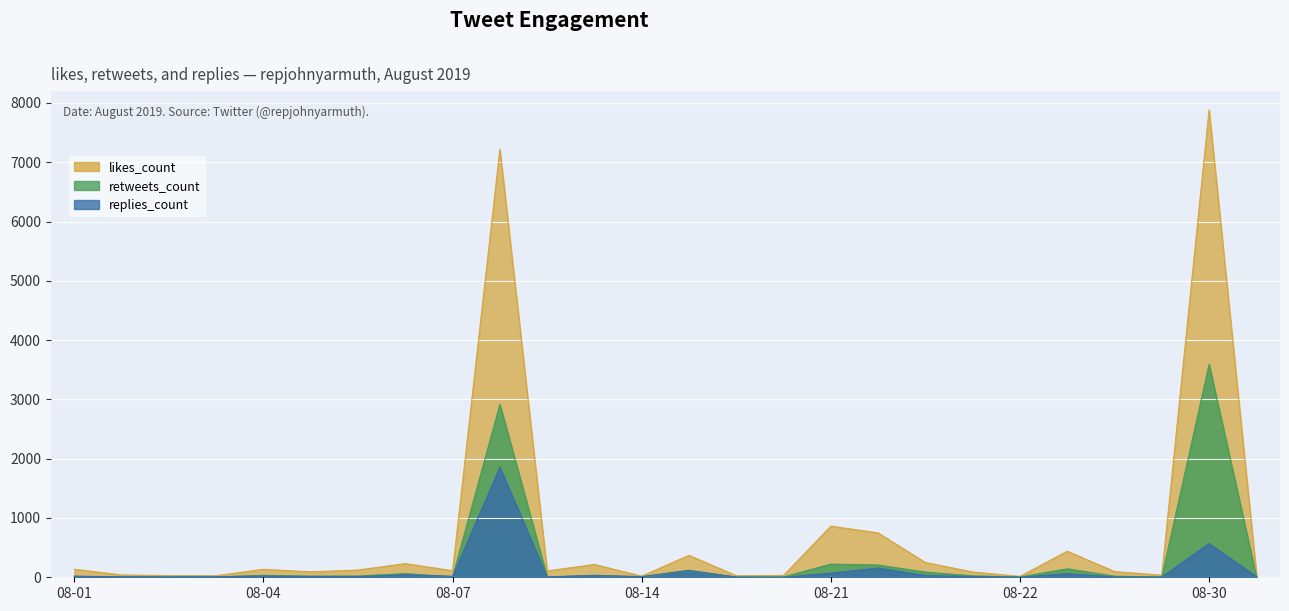

What is the minimum value for retweets_count?

2